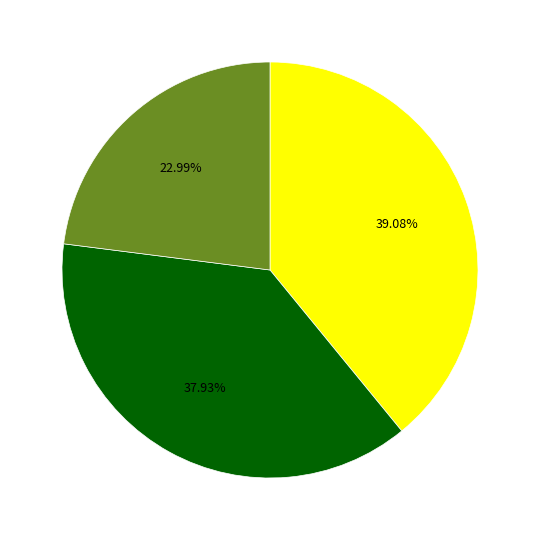

Is there any slice that represents more than half of the pie?

No